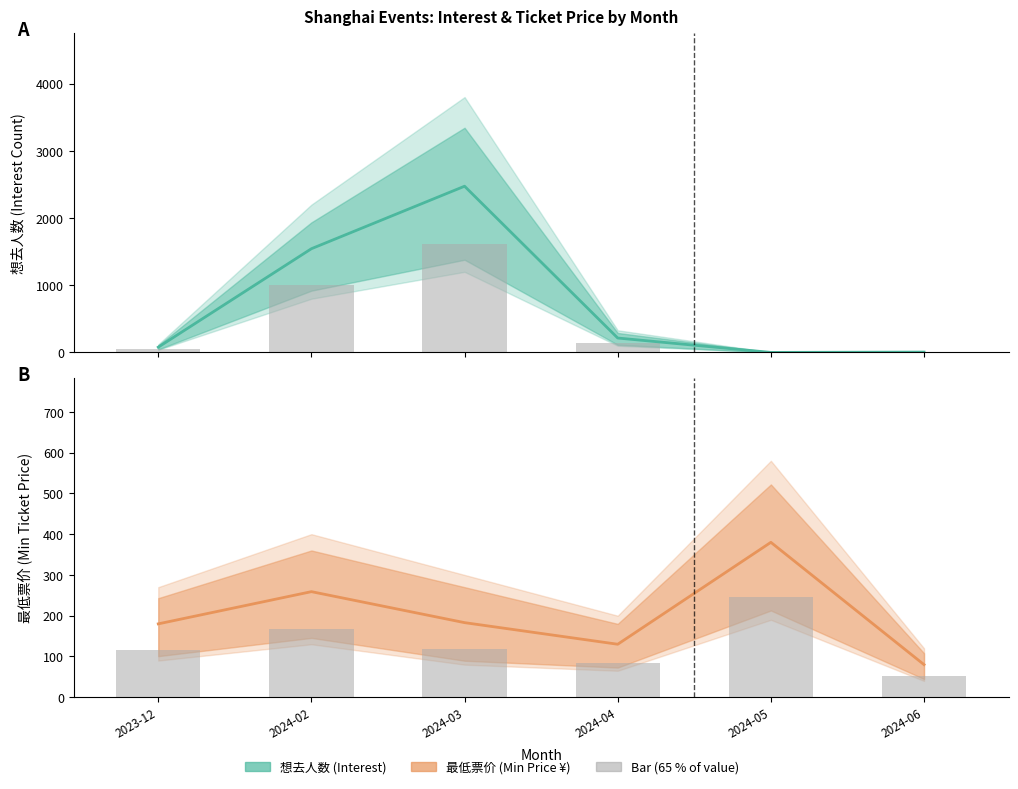

Reading left to right, list all the values displayed in this chart.

想去人数: 79.0	1544.0	2474.0	215.0	1.0	6.0
想去人数 bars: 51.4	1003.6	1608.1	139.8	0.7	3.9
最低票价: 180.0	259.0	183.0	130.0	380.0	80.0
最低票价 bars: 117.0	168.3	119.0	84.5	247.0	52.0